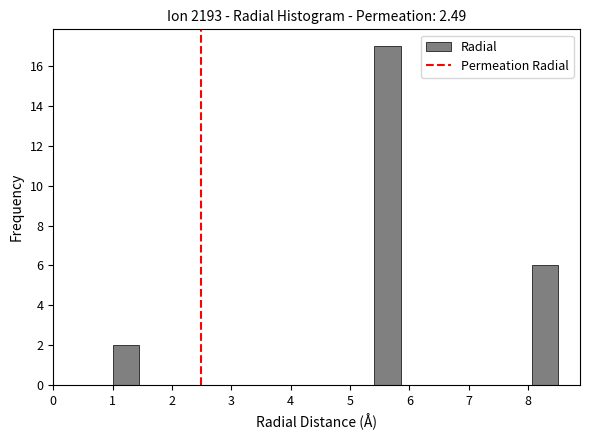

What is the height of the bar covering 5.4 to 5.9 on the x-axis? Neither the bar edges nor the heights are printed on the chart, so give them approximately, as read against the axes.

17